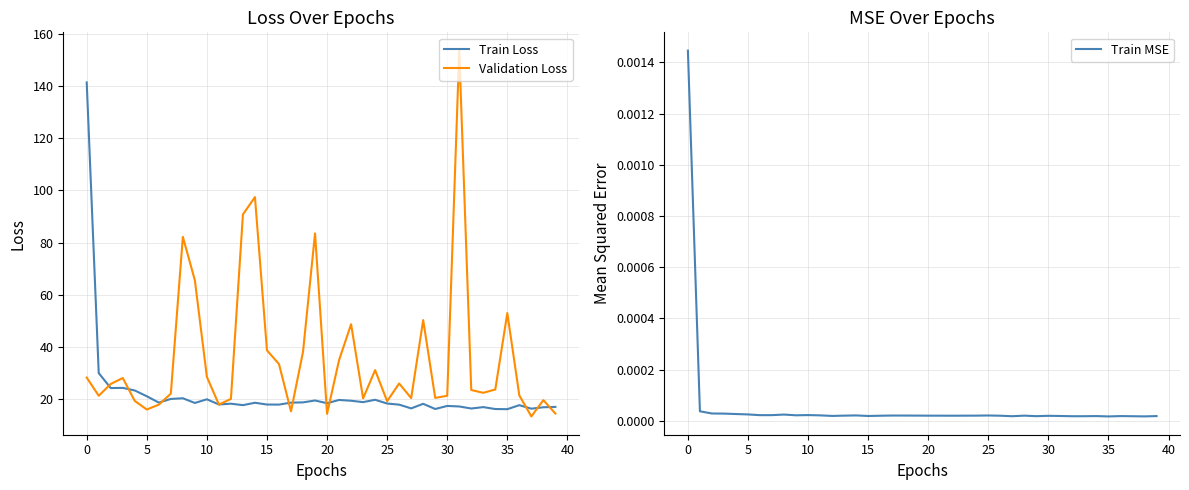

How many lines are shown in the chart?

3